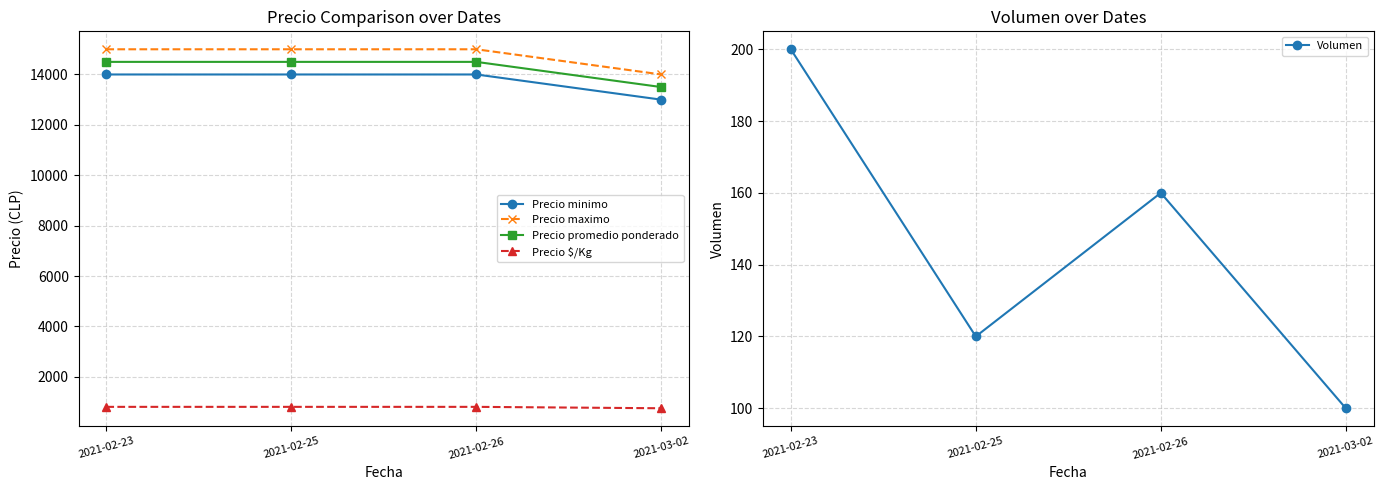

At which category is the sum across all series the highest?

2021-02-23